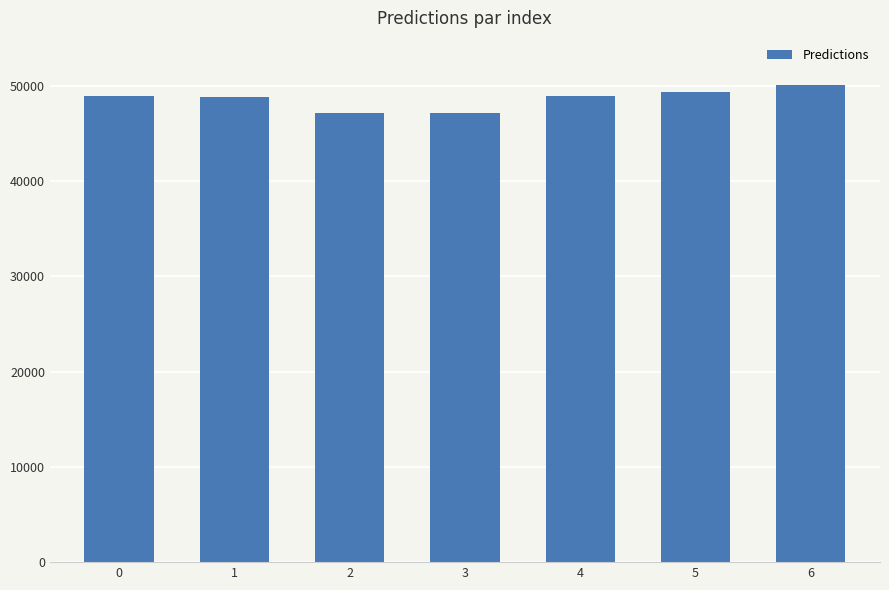

The value at 2 is 47069.7. True or false?

True